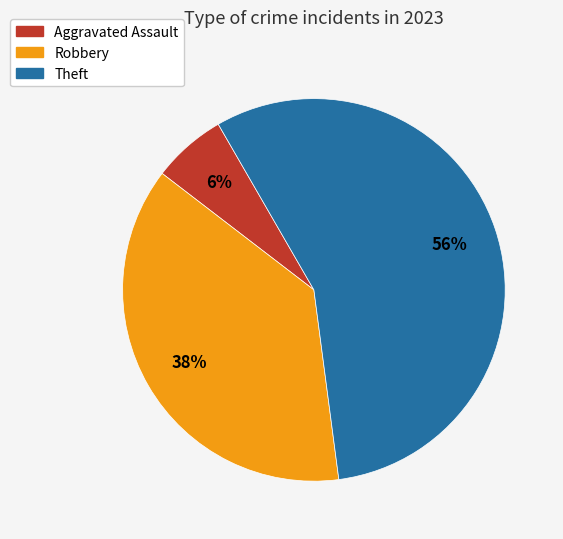

Which category has the smallest portion of the pie?

Aggravated Assault